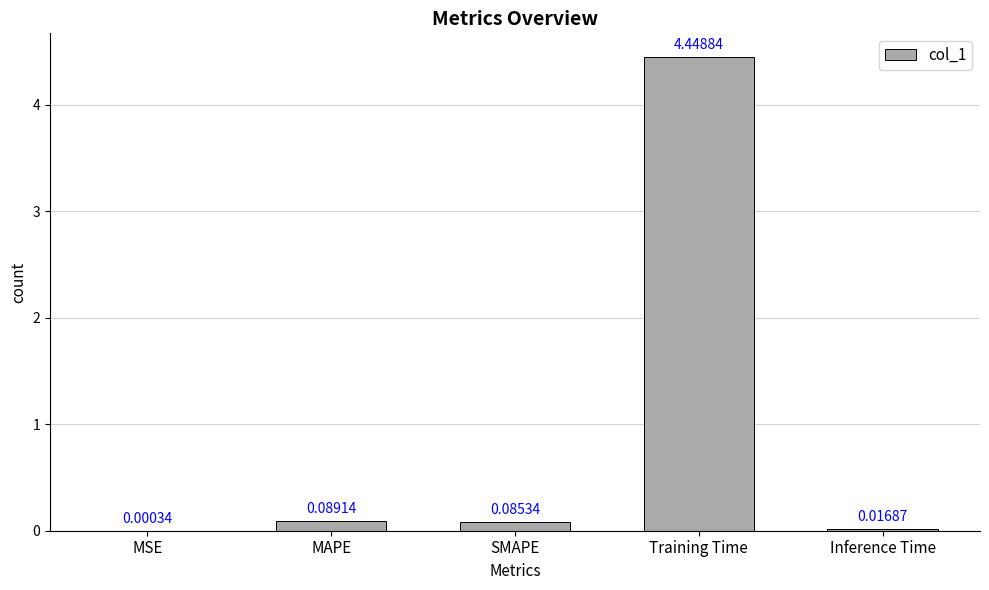

Which has a higher value, Training Time or Inference Time?

Training Time